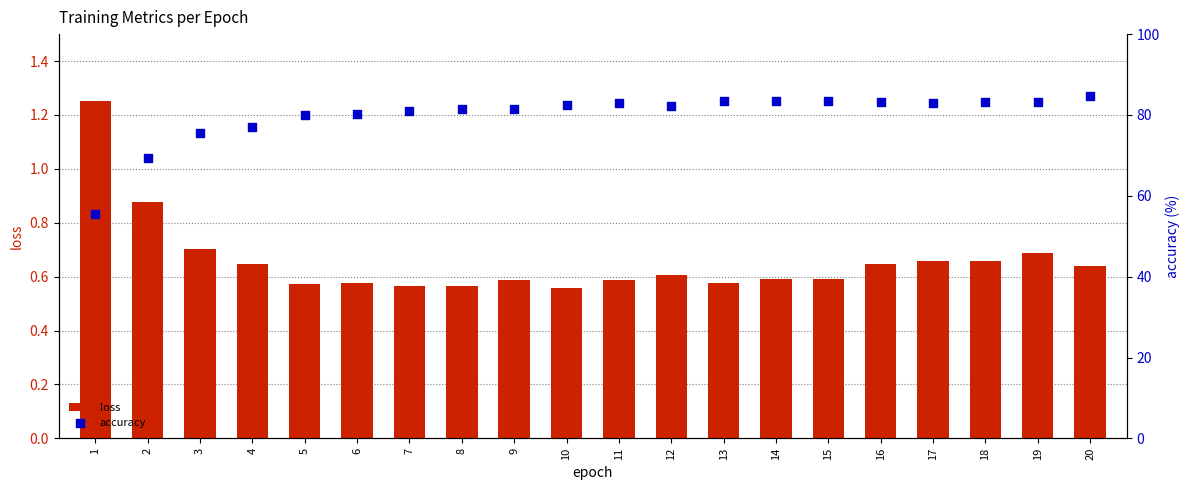

What is the total value across all series at 19?

84.0